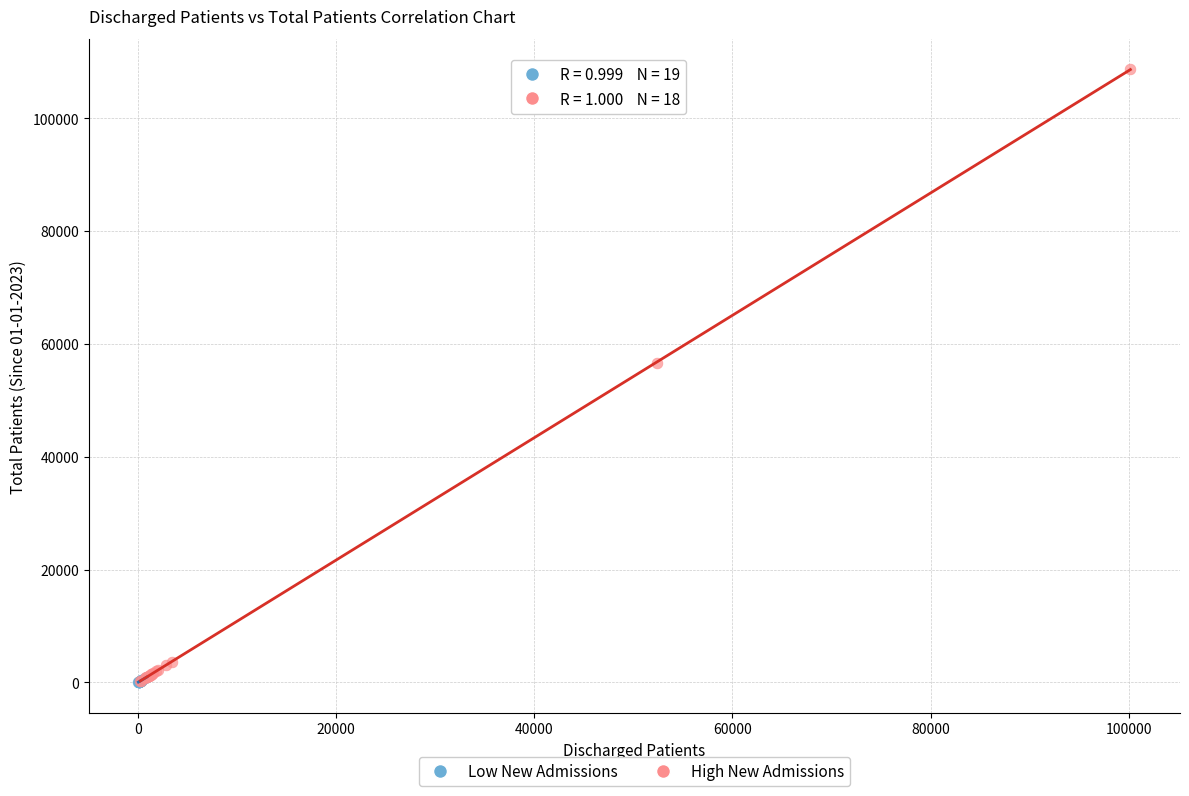

Which series reaches the maximum Y coordinate?

High New Admissions